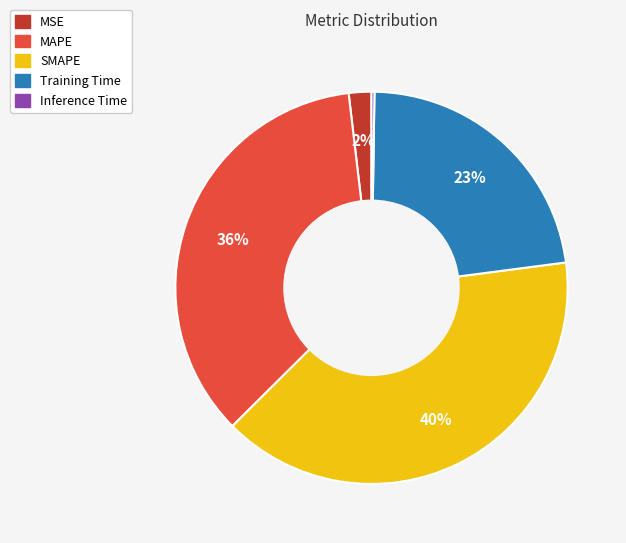

Which has a higher value, SMAPE or MAPE?

SMAPE